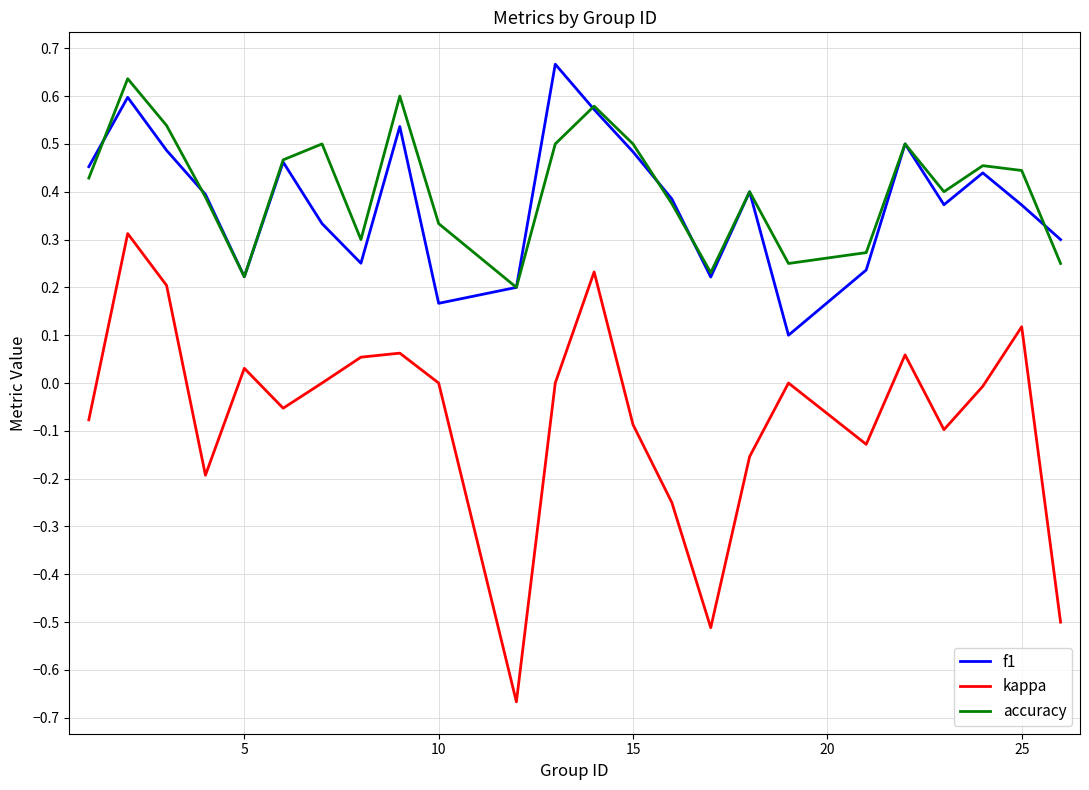

Which series has the largest range (max minus min)?

kappa